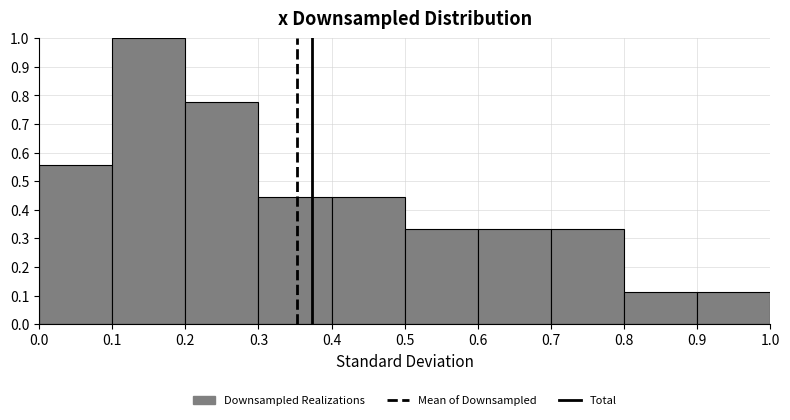

What is the height of the bar covering 0.5 to 0.6 on the x-axis? The values are not printed on the chart, so give them approximately, as read against the axis.

0.33